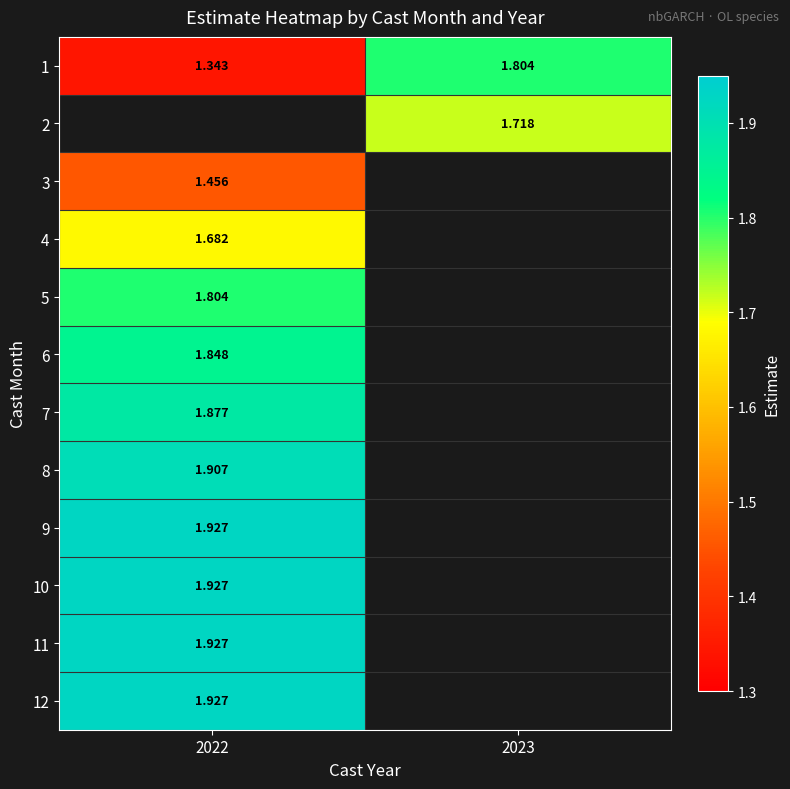

Between 2022 and 2023, which series saw the biggest shift?

1